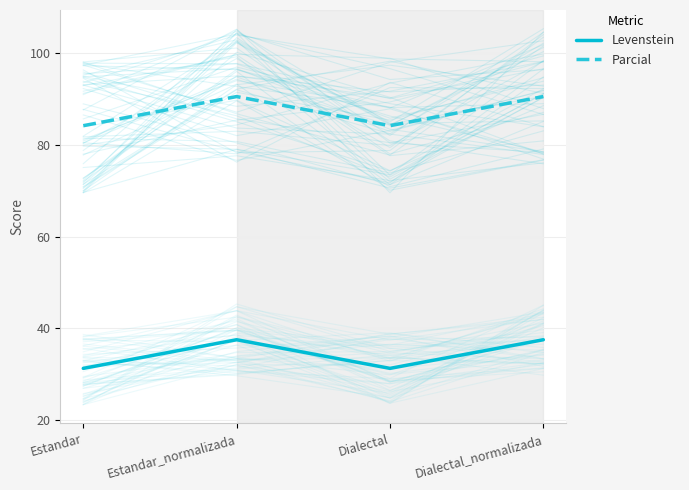

Rank the series by their maximum value, from highest to lowest.

Parcial, Levenstein